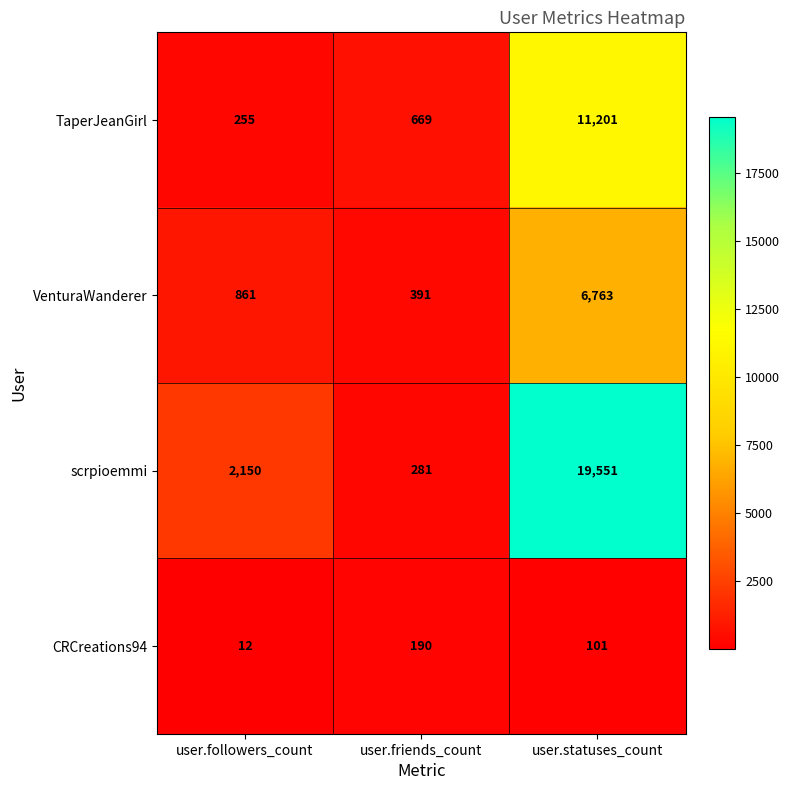

Which category has the lowest value across all series?

user.followers_count